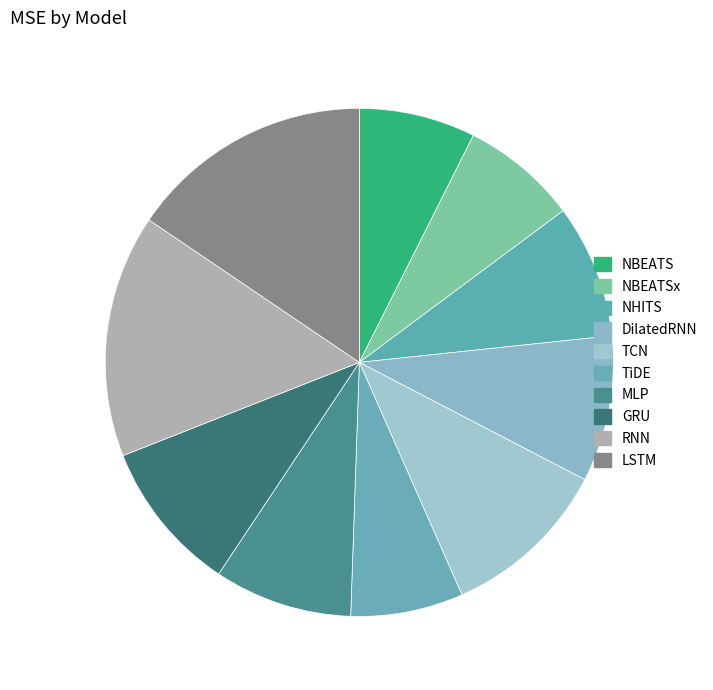

Is it true that NBEATSx is 2% of the pie?

False